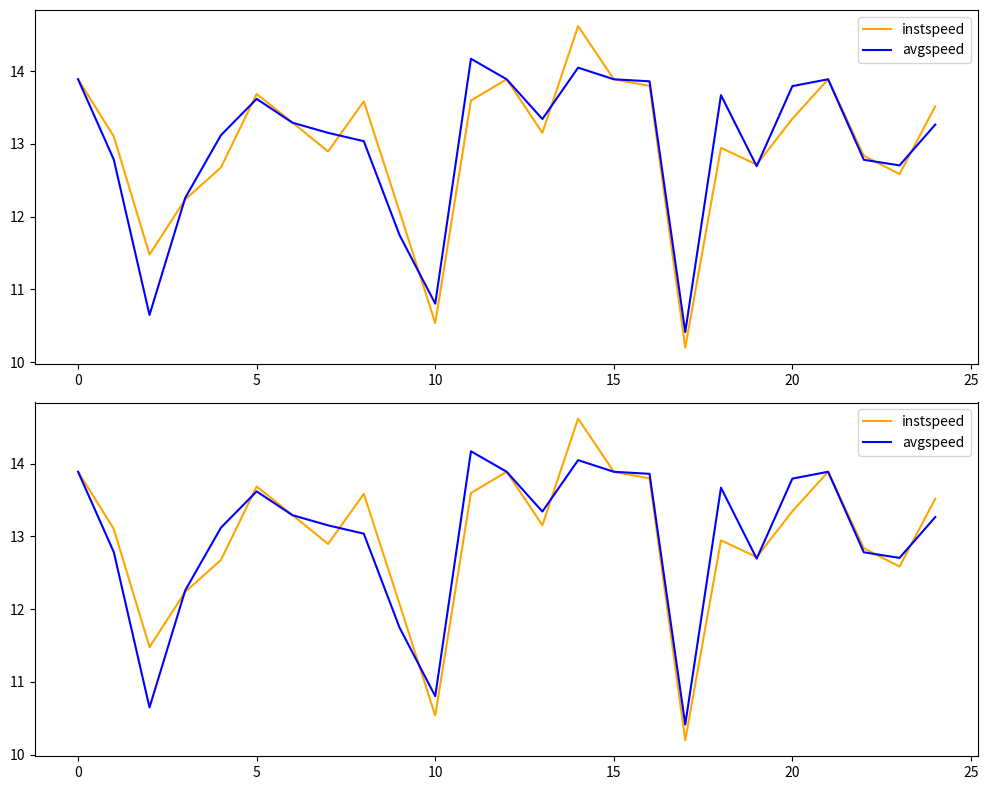

Rank the series by their average value, from highest to lowest.

avgspeed, instspeed